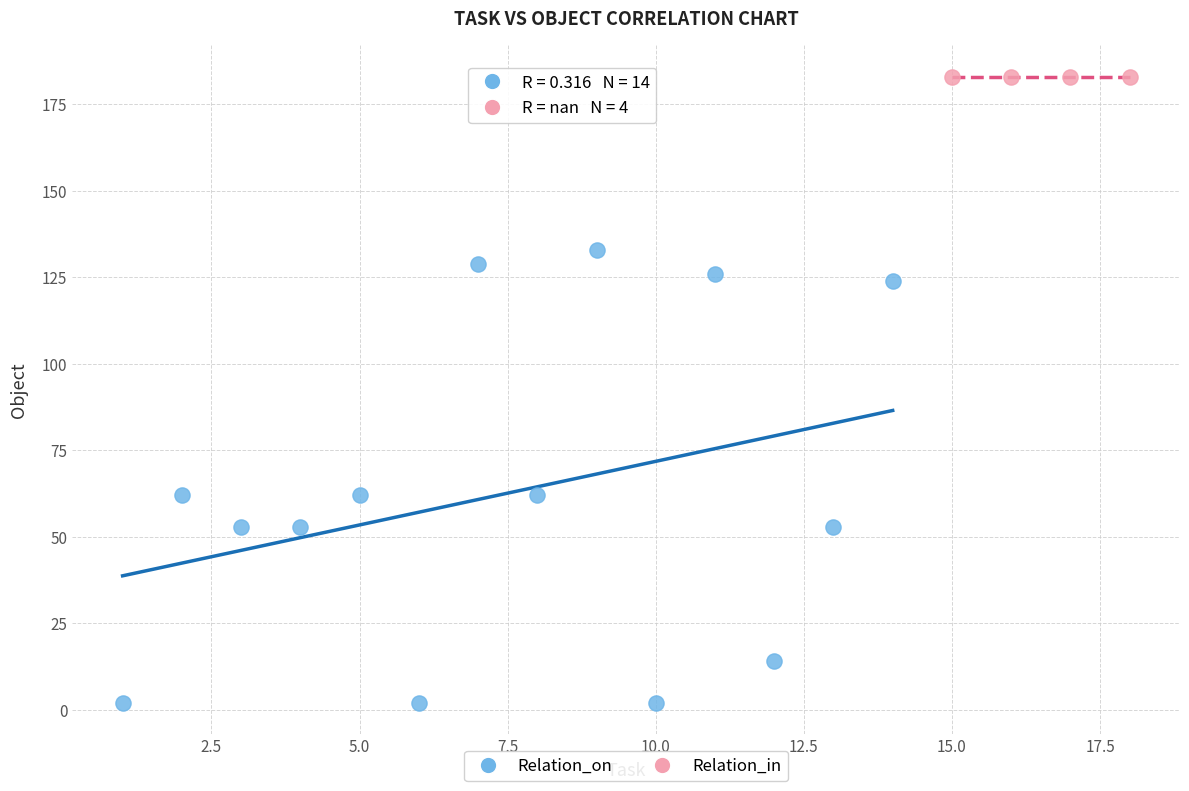

Which series contains the highest Y value?

Relation_in